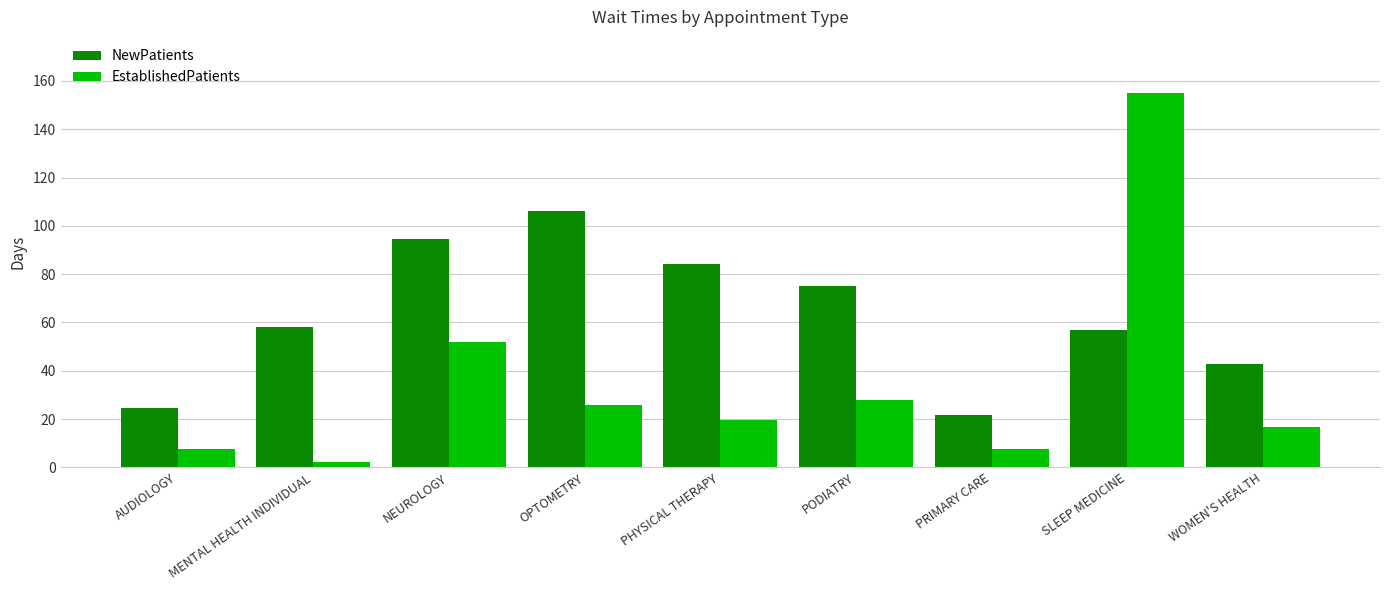

Which series has the widest spread of values?

EstablishedPatients